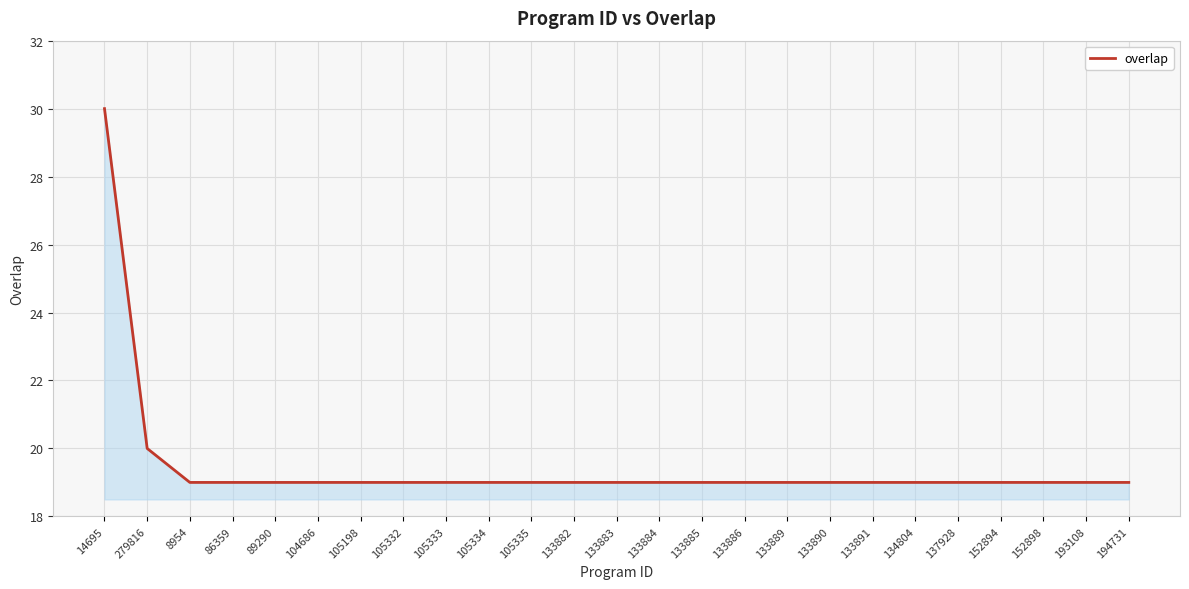

What is the change in value from 14695 to 193108?

-11